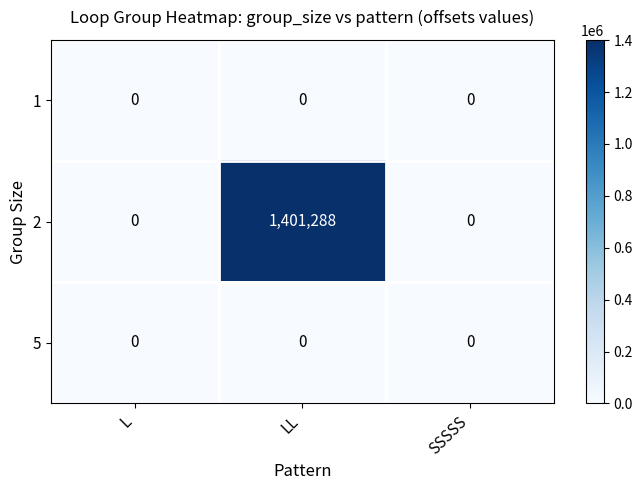

How many distinct data groups are displayed?

3